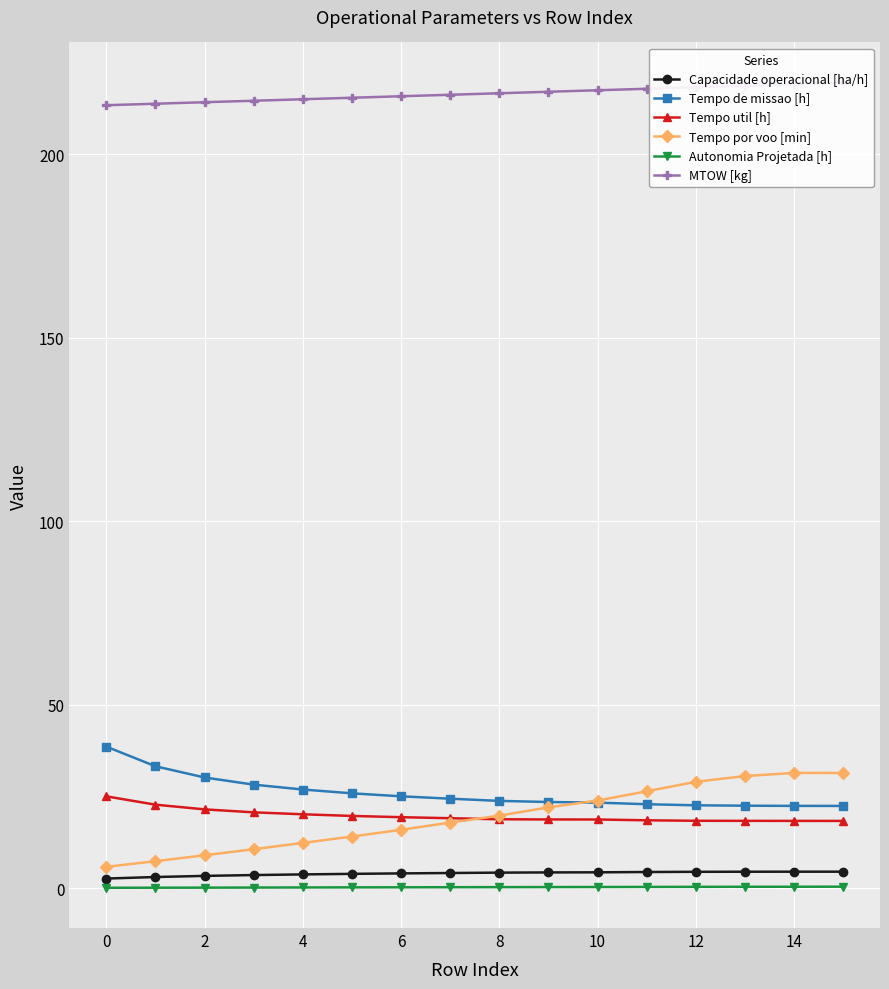

List the series in order of their peak value, lowest first.

Autonomia Projetada [h], Capacidade operacional [ha/h], Tempo util [h], Tempo por voo [min], Tempo de missao [h], MTOW [kg]